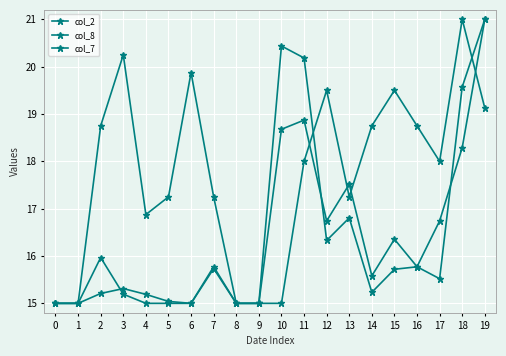

How many data points does each series have?

20